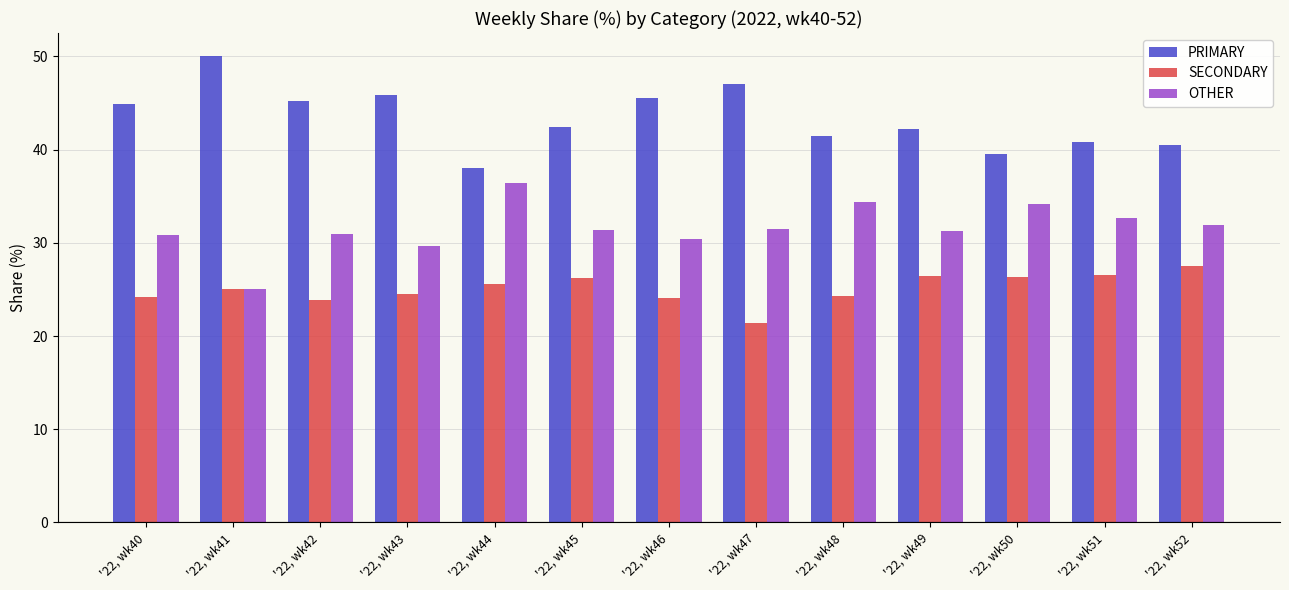

The PRIMARY series shows 39.5 at '22, wk50. True or false?

True